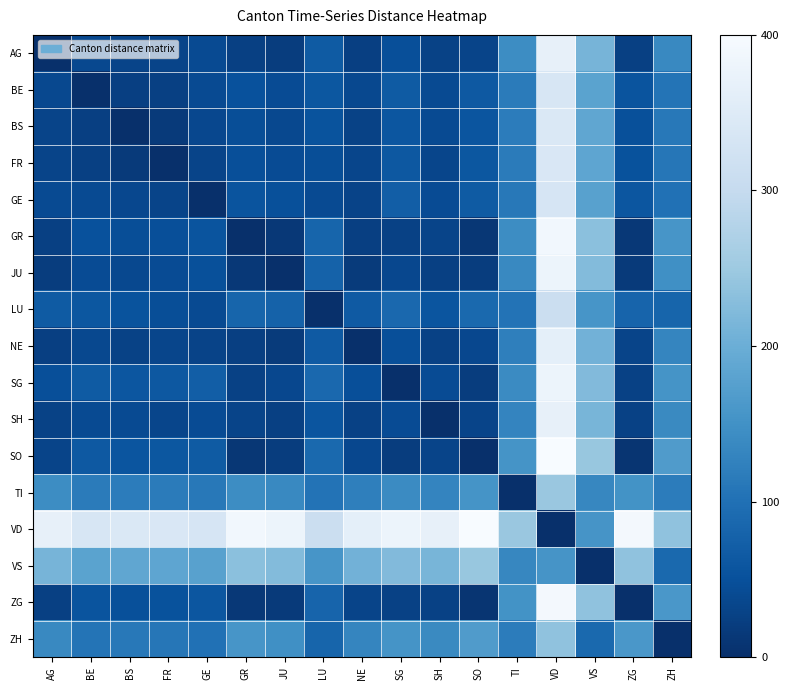

Between LU and VD, which is larger?

VD